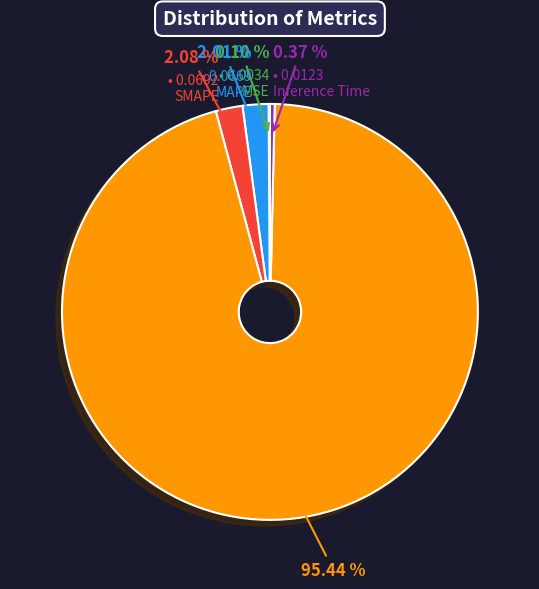

Is there any slice that represents more than half of the pie?

Yes